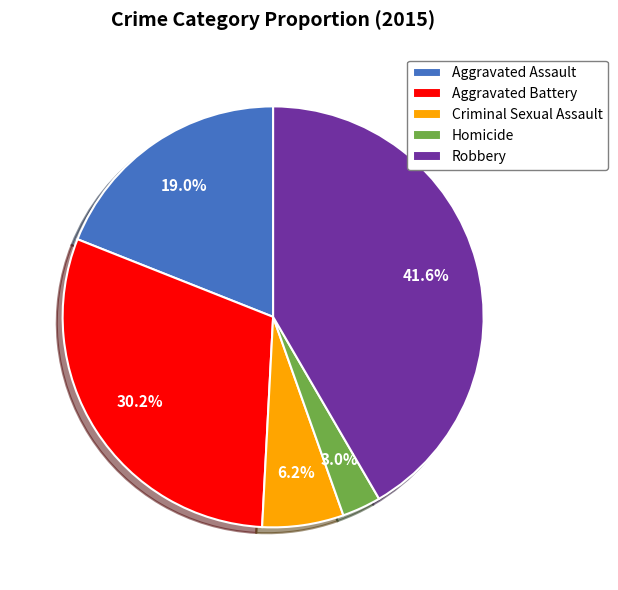

Does Robbery represent more than half of the total?

No